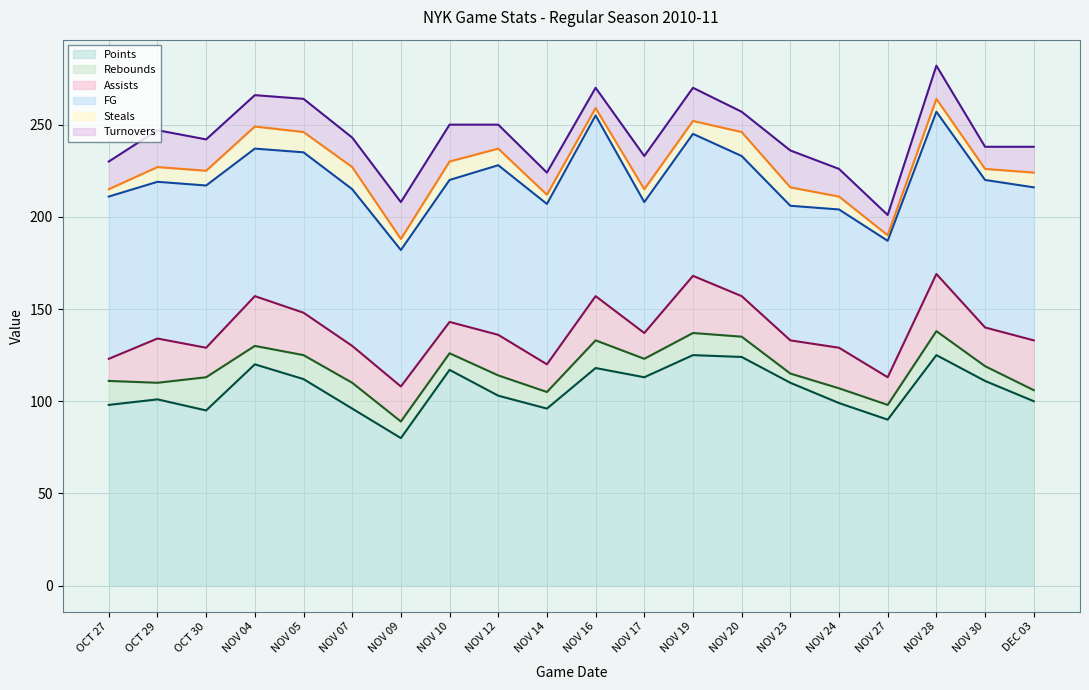

What is the difference between the second highest and minimum values in the Turnovers series?

9